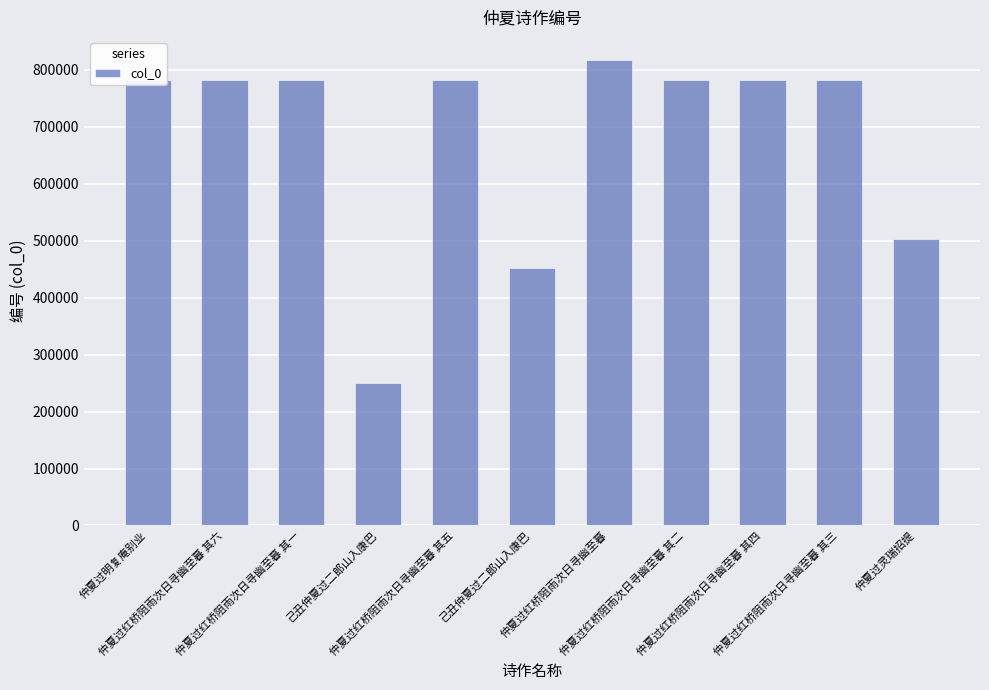

Are the bars horizontal?

No